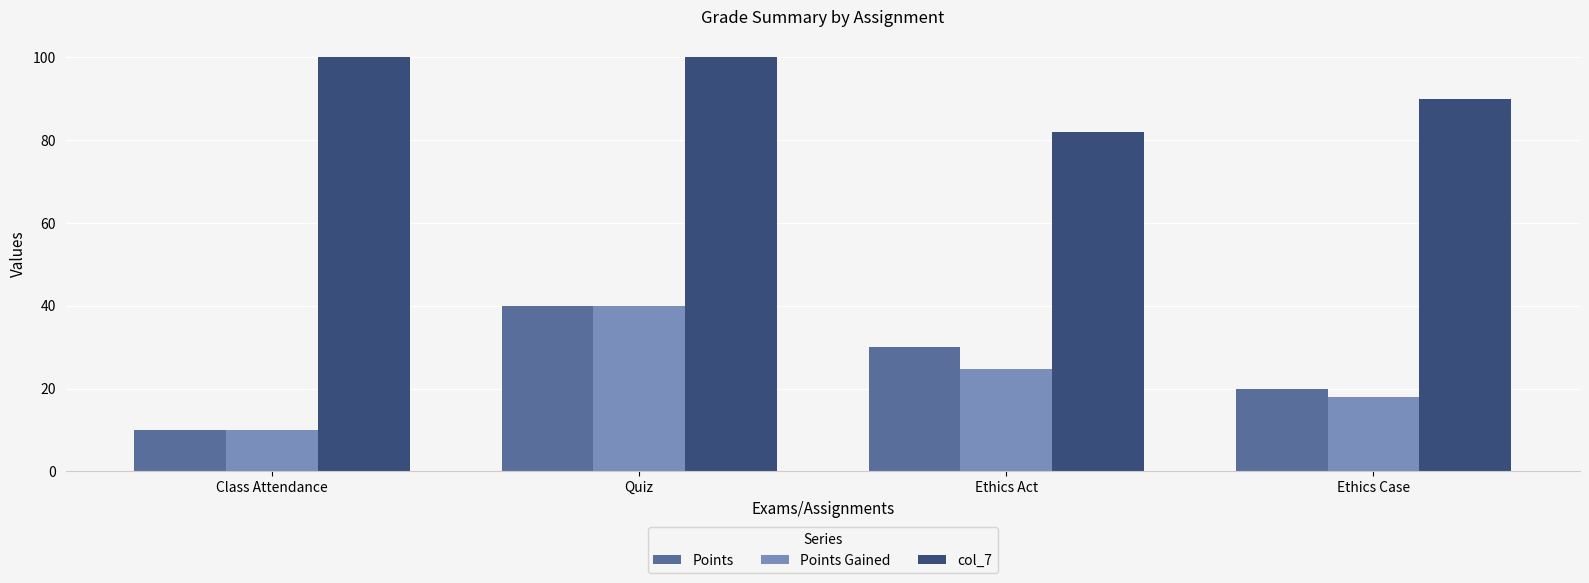

What is the difference between the highest and lowest values at Ethics Case?

72.0